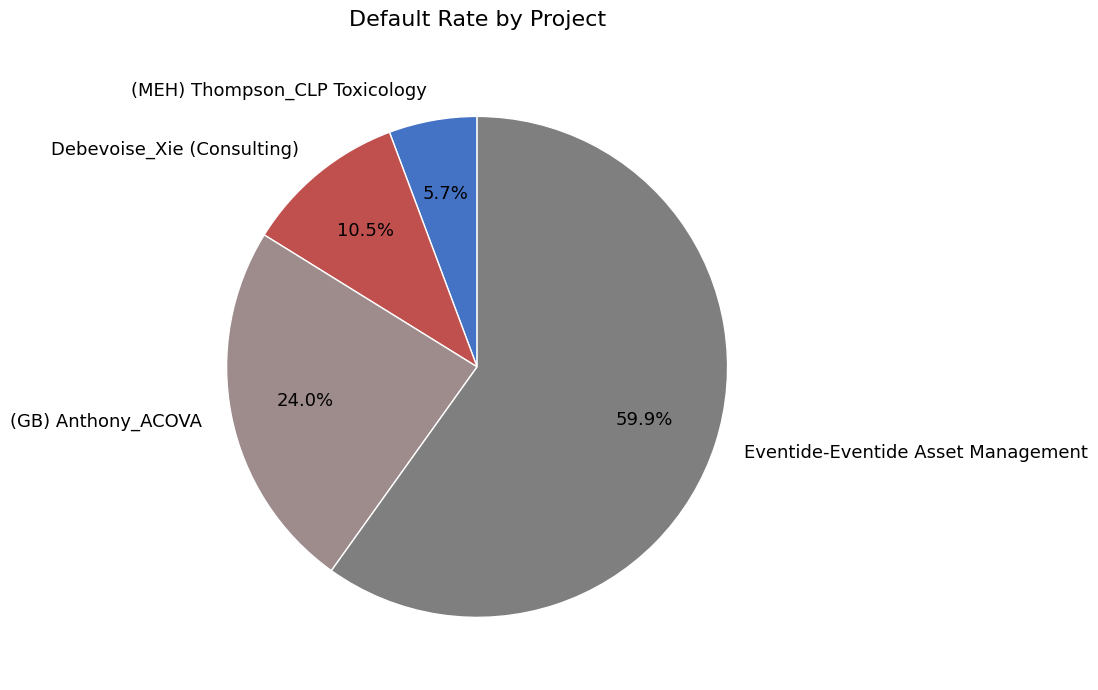

Which category has the biggest portion of the pie?

Eventide-Eventide Asset Management